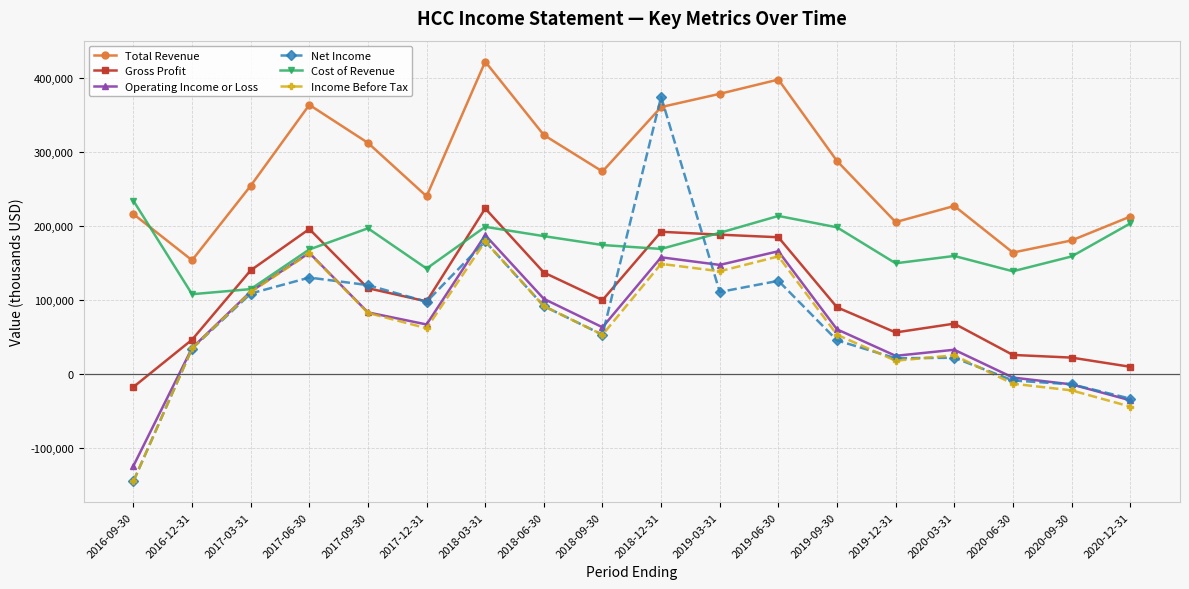

What is the total value across all series at 2017-09-30?

908600